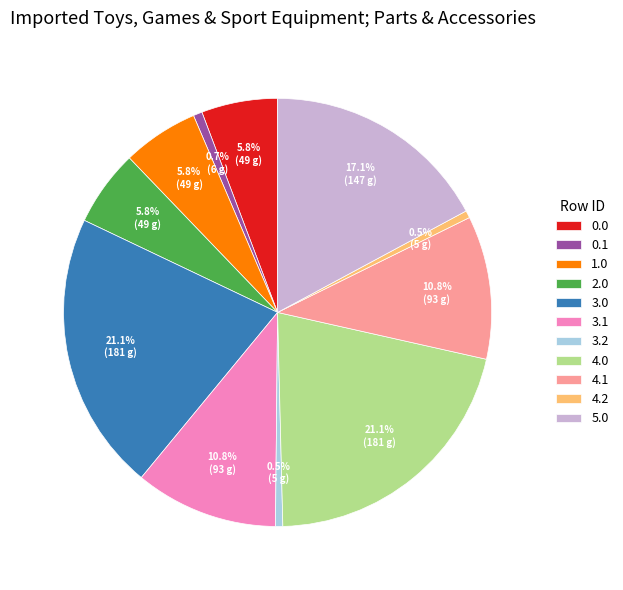

To the nearest percent, what portion does 0.0 represent?

6%